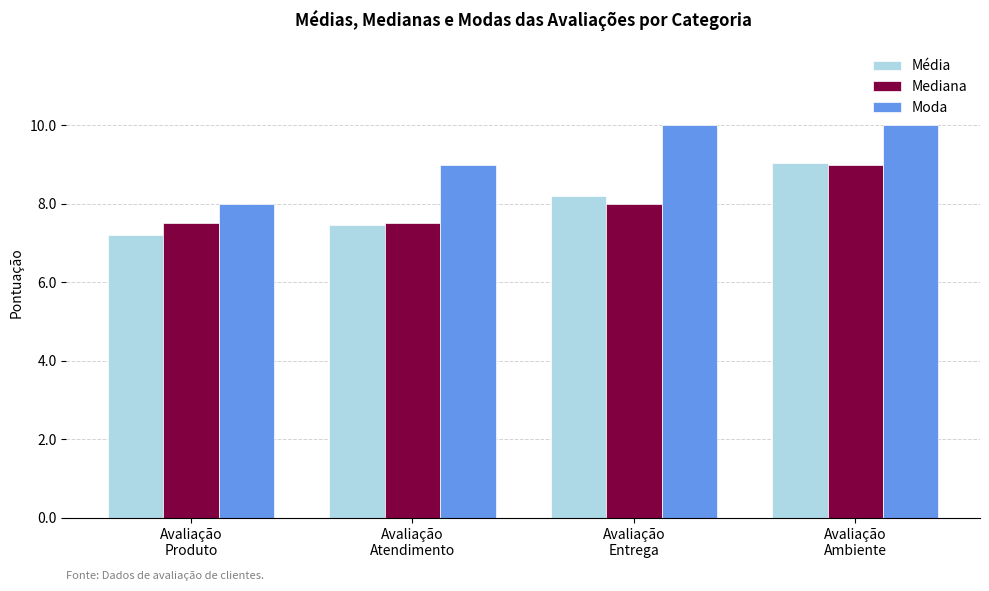

What is the average value of the Mediana series?

8.0